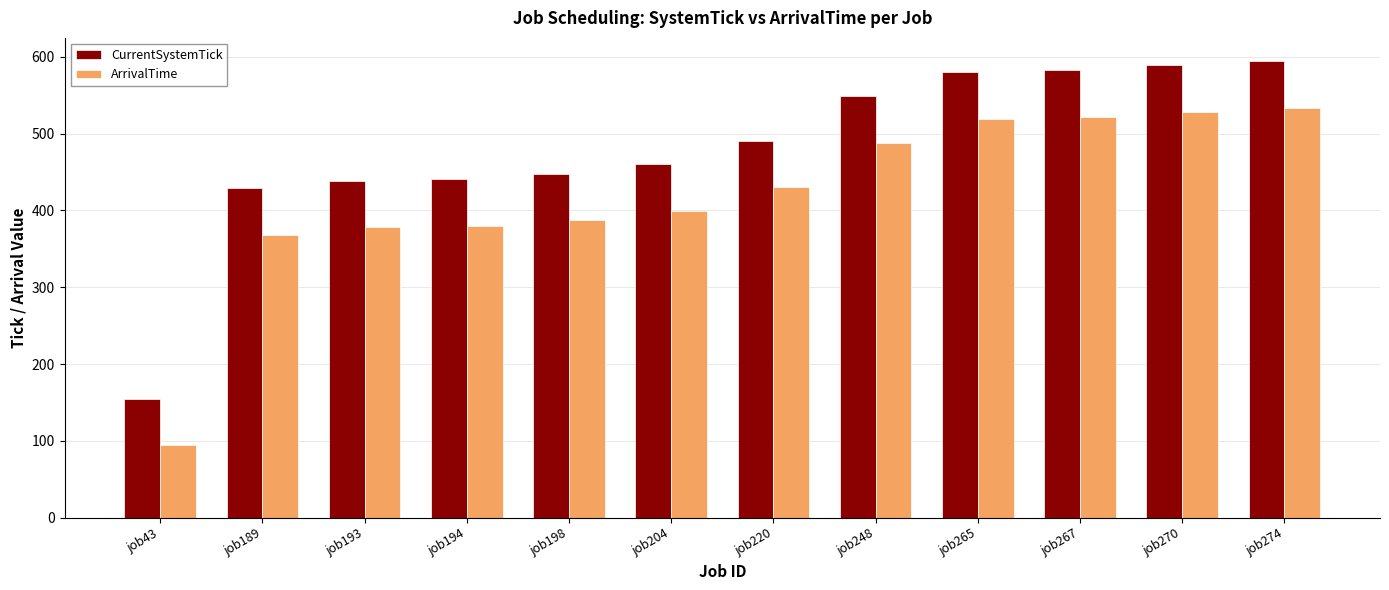

Which series has the largest total across all categories?

CurrentSystemTick